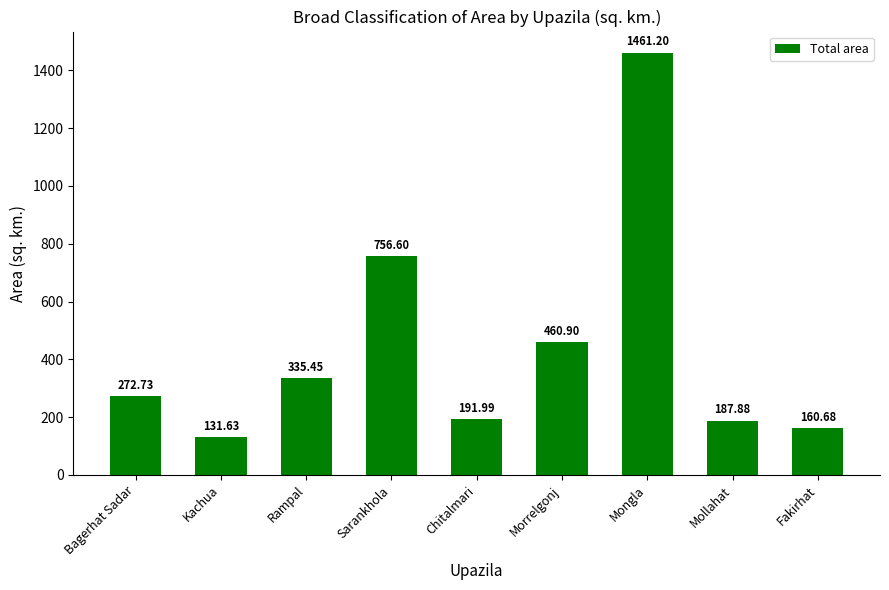

Where does the data first go above 272?

Bagerhat Sadar